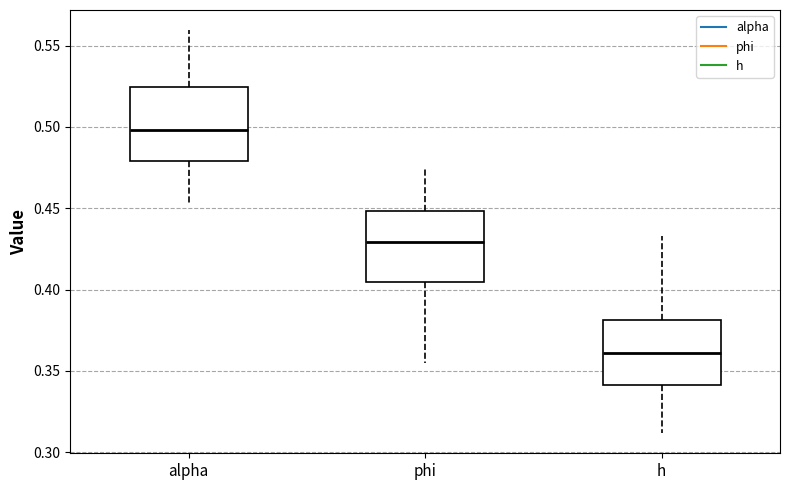

Which box has the lowest median line?

h